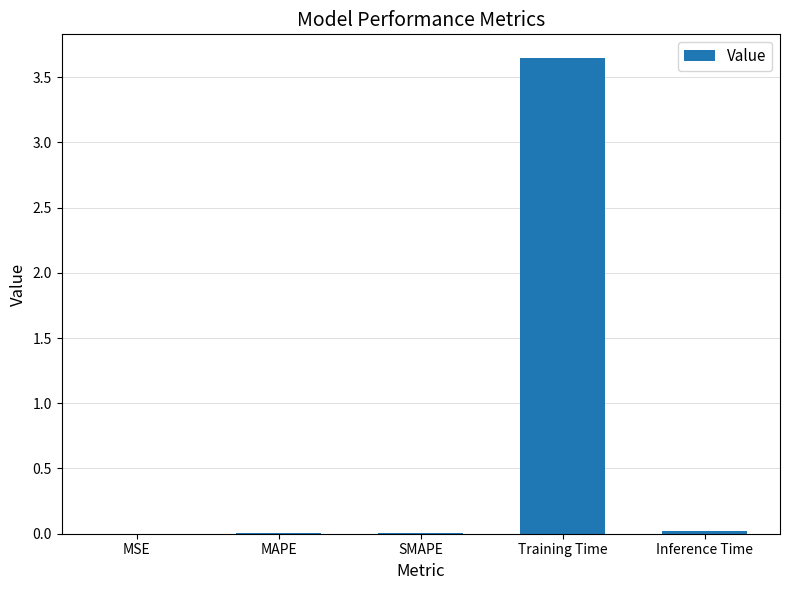

The value at Training Time is 5.0. True or false?

False